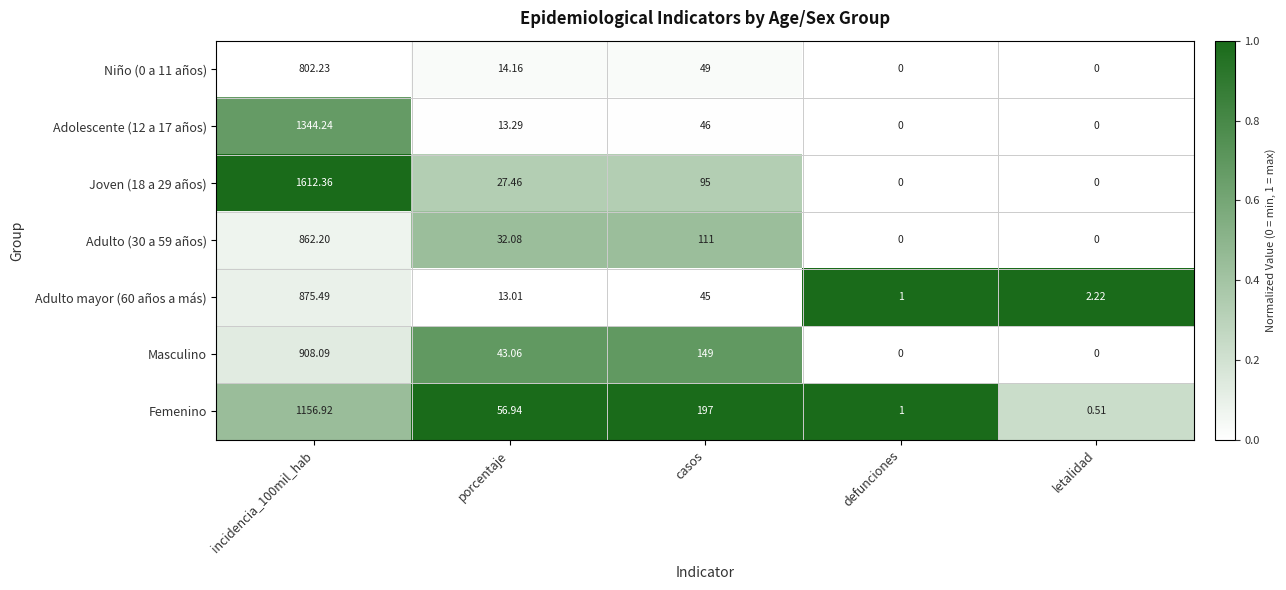

Between casos and letalidad, which series saw the biggest shift?

Femenino